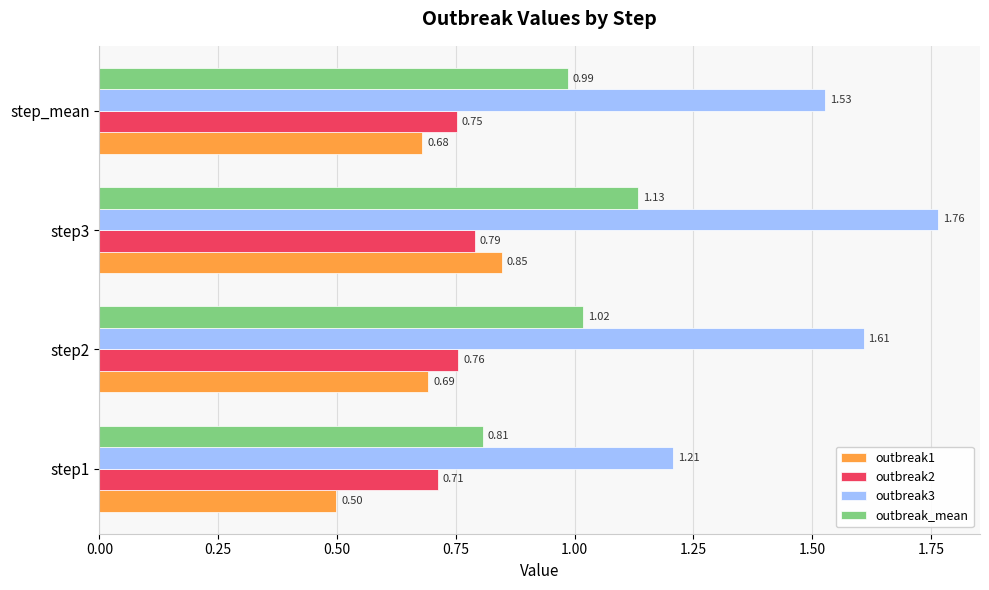

What is the sum of all outbreak2 values?

3.0